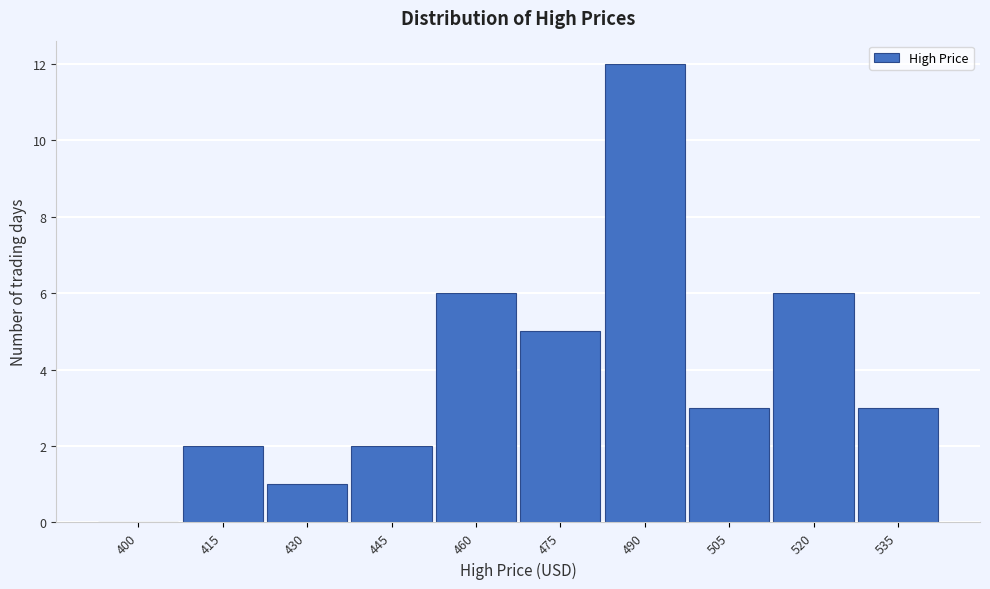

Reading right to left, what are all the values shown in this chart?

535=3	520=6	505=3	490=12	475=5	460=6	445=2	430=1	415=2	400=0